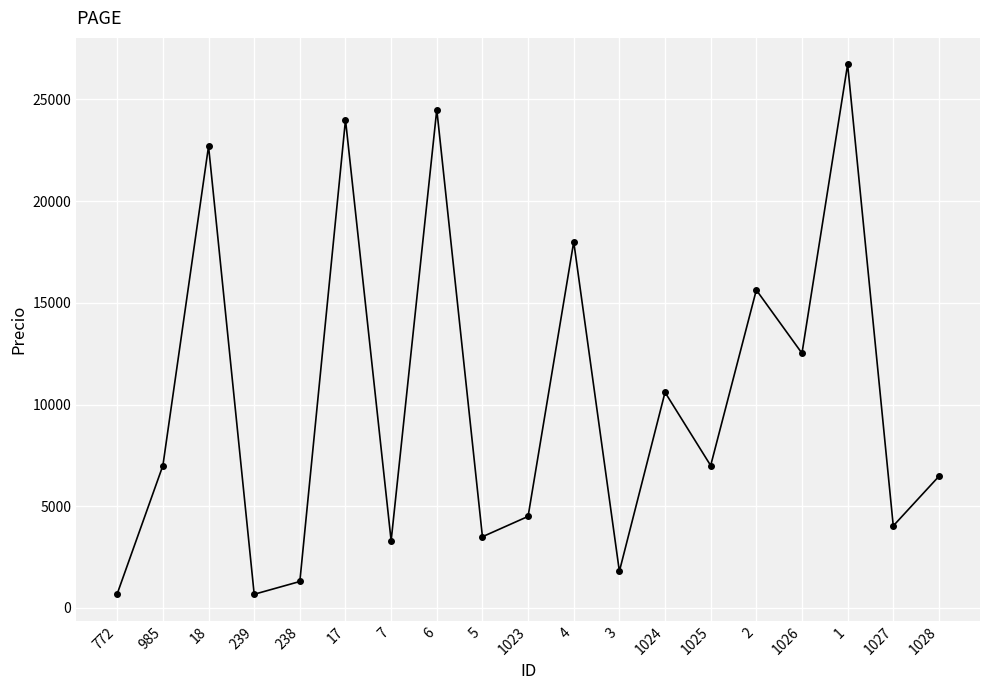

What is the label of the 1st point from the left?

772